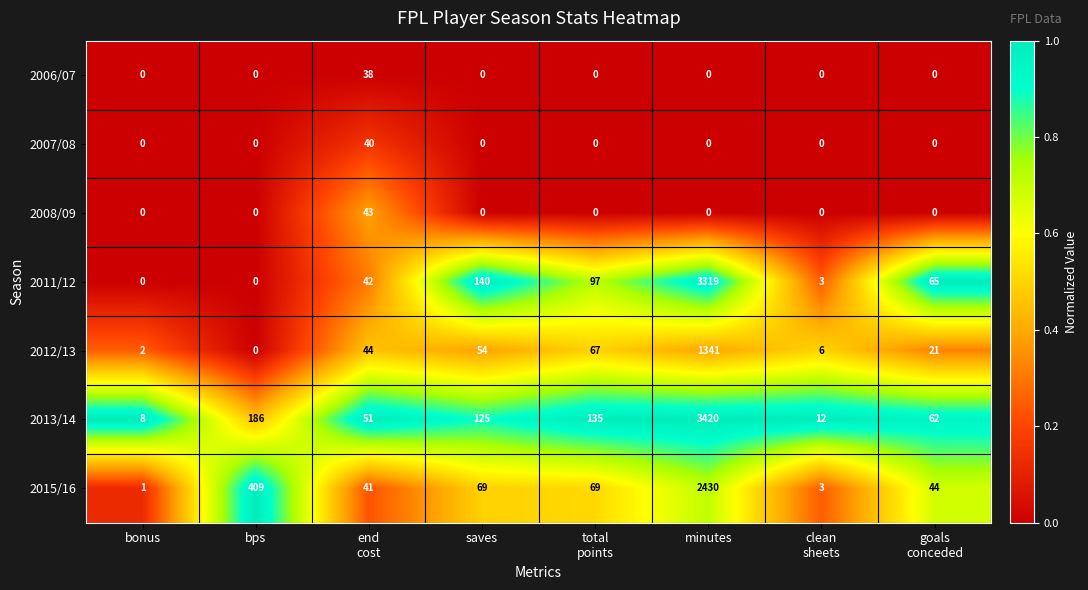

What is the approximate value of 2012/13 at saves, to the nearest 50?

50